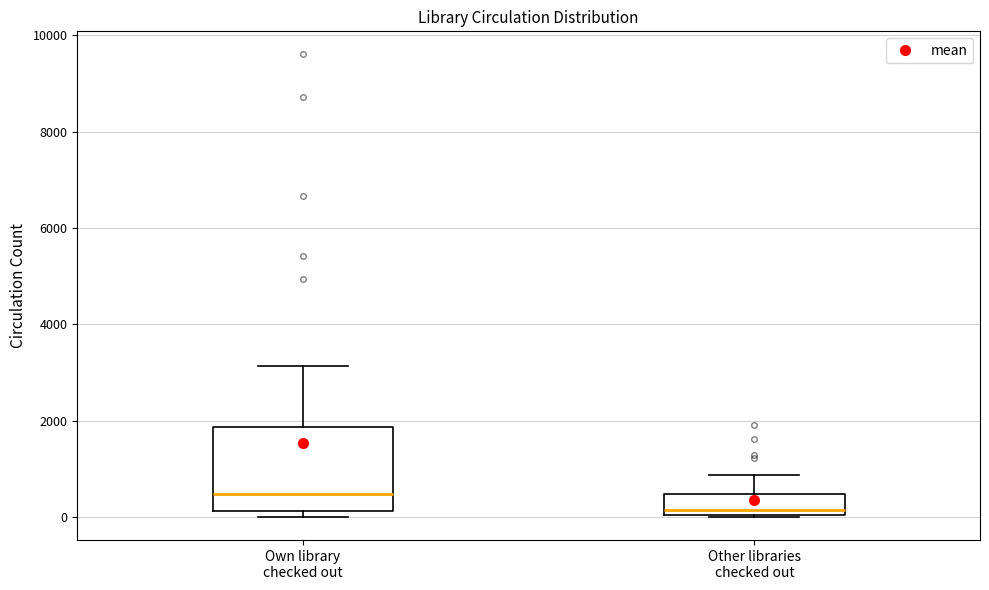

Reading left to right, transcribe this box plot: for each box, give where its median line is, the range the box spans, and where its two whiskers end, as read against the y-axis. The values are not printed on the chart, so give them approximately, as read against the axis.

Own library checked out: median 400, box 200 to 1800, whiskers 0 to 3200
Other libraries checked out: median 200, box 0 to 400, whiskers 0 to 800